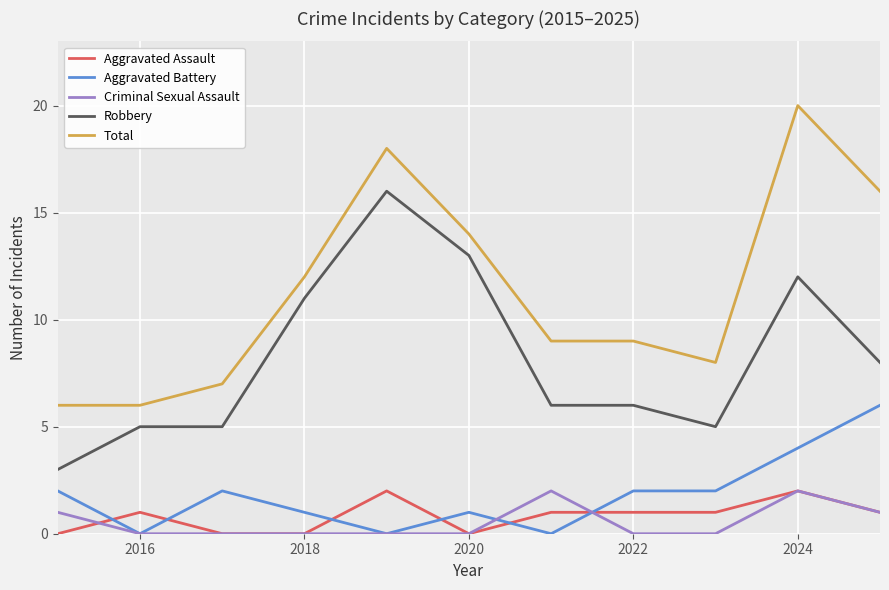

True or false: Criminal Sexual Assault and Robbery cross at least once.

False